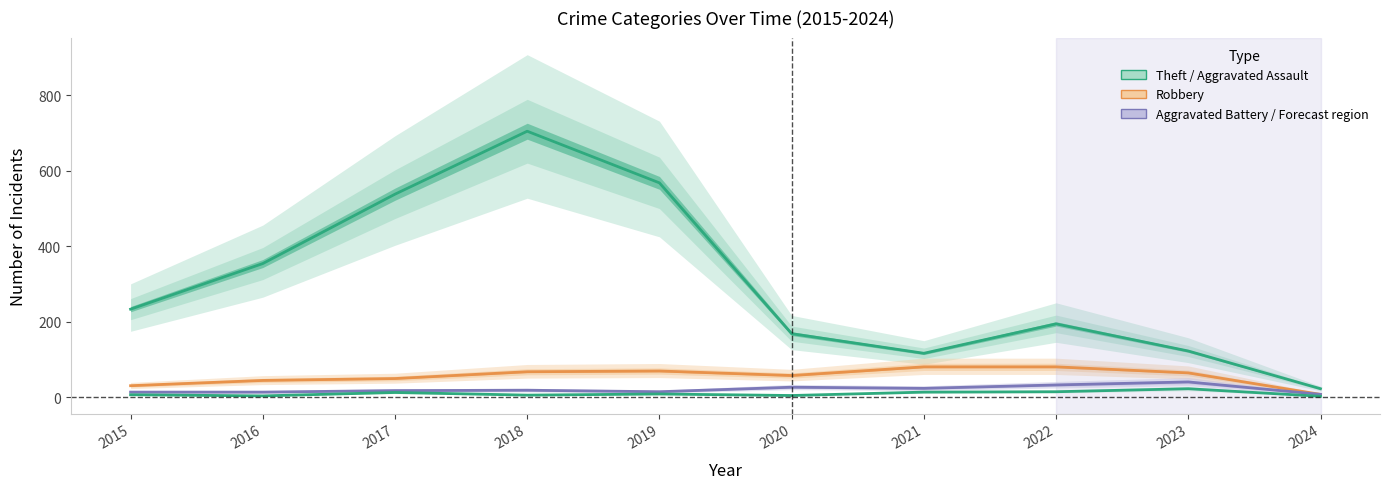

Does the chart display data point markers on the line(s)?

No